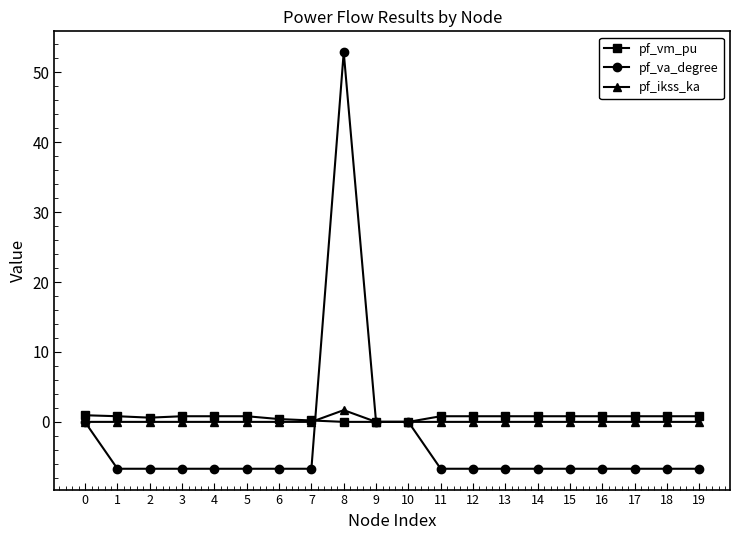

What are all the series names shown in the legend?

pf_vm_pu, pf_va_degree, pf_ikss_ka